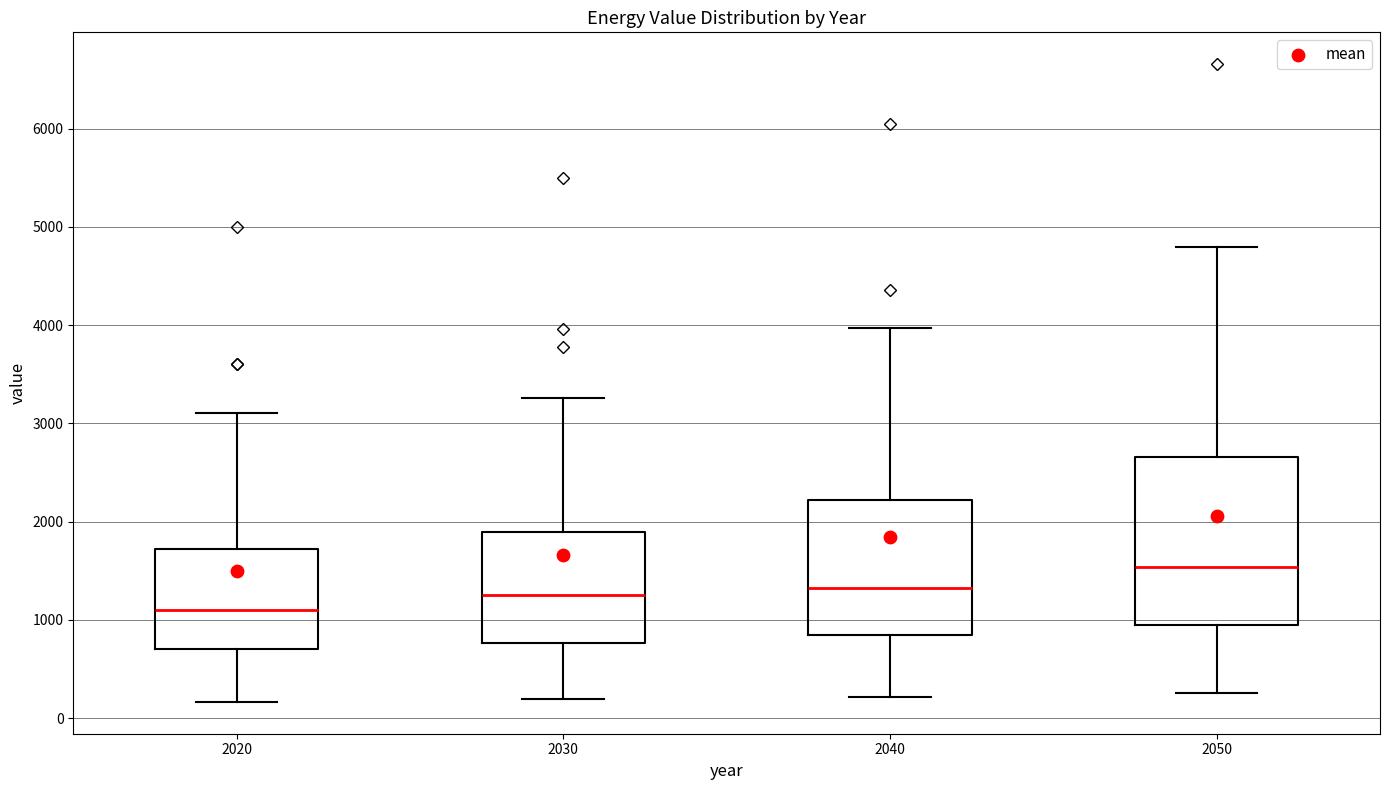

Reading left to right, read every box against the y-axis: the position of its median line, the range the box covers, and the ends of its whiskers. The values are not printed on the chart, so give them approximately, as read against the axis.

2020: median 1100, box 700 to 1700, whiskers 200 to 3100
2030: median 1300, box 800 to 1900, whiskers 200 to 3300
2040: median 1300, box 800 to 2200, whiskers 200 to 4000
2050: median 1500, box 900 to 2700, whiskers 300 to 4800